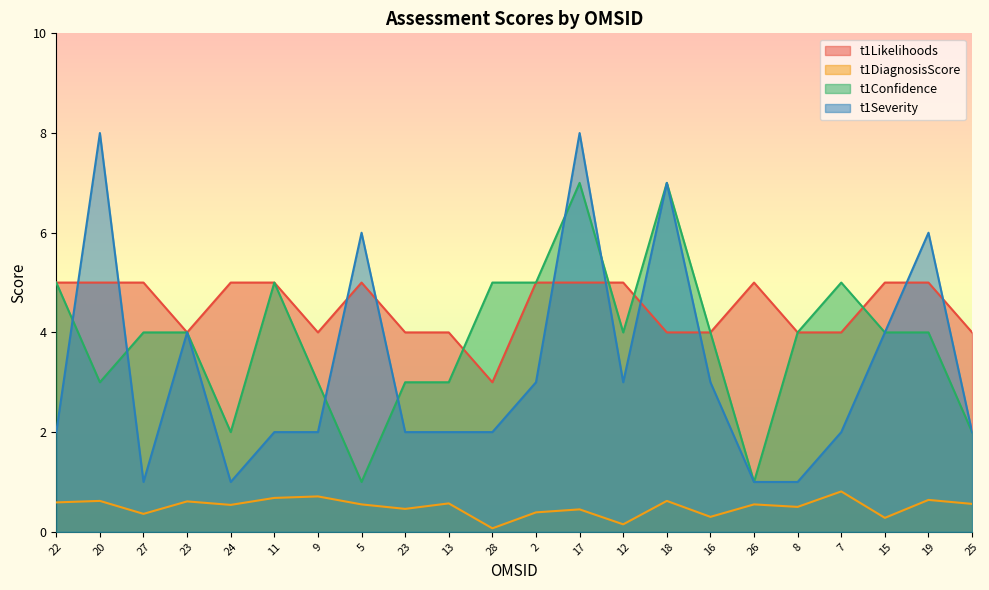

In t1Confidence, how many points are higher than both neighbors (excluding endpoints)?

4